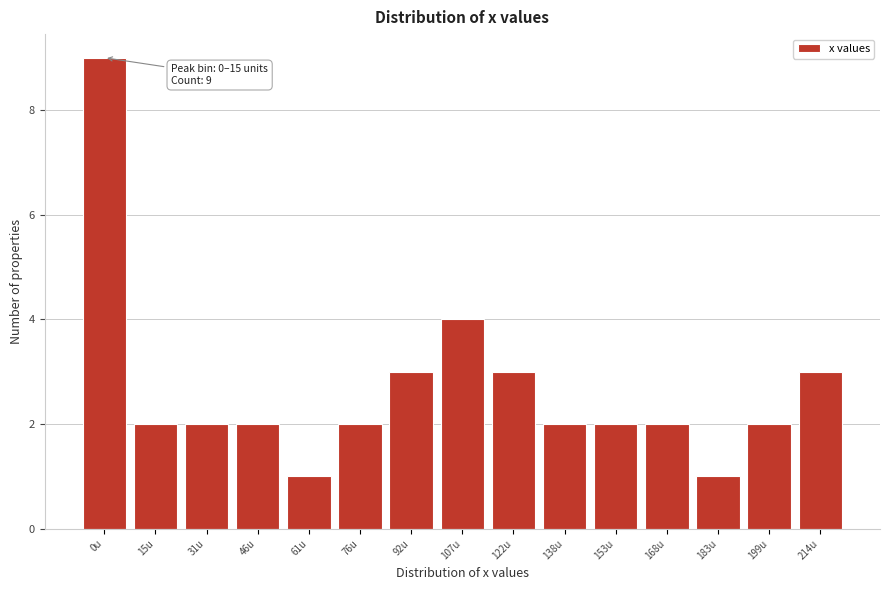

Reading left to right, what are all the values shown in this chart?

9	2	2	2	1	2	3	4	3	2	2	2	1	2	3